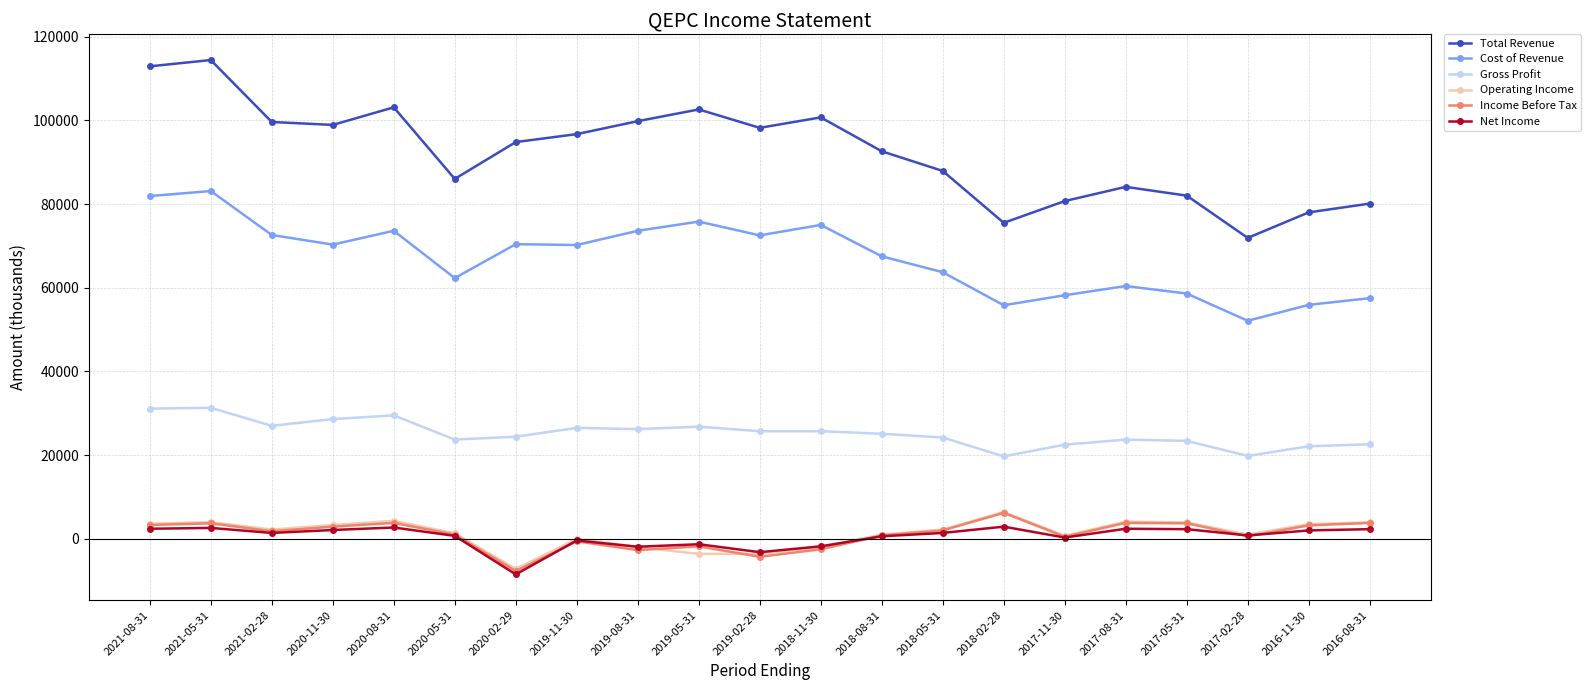

Where is the first local minimum for Income Before Tax?

2021-02-28